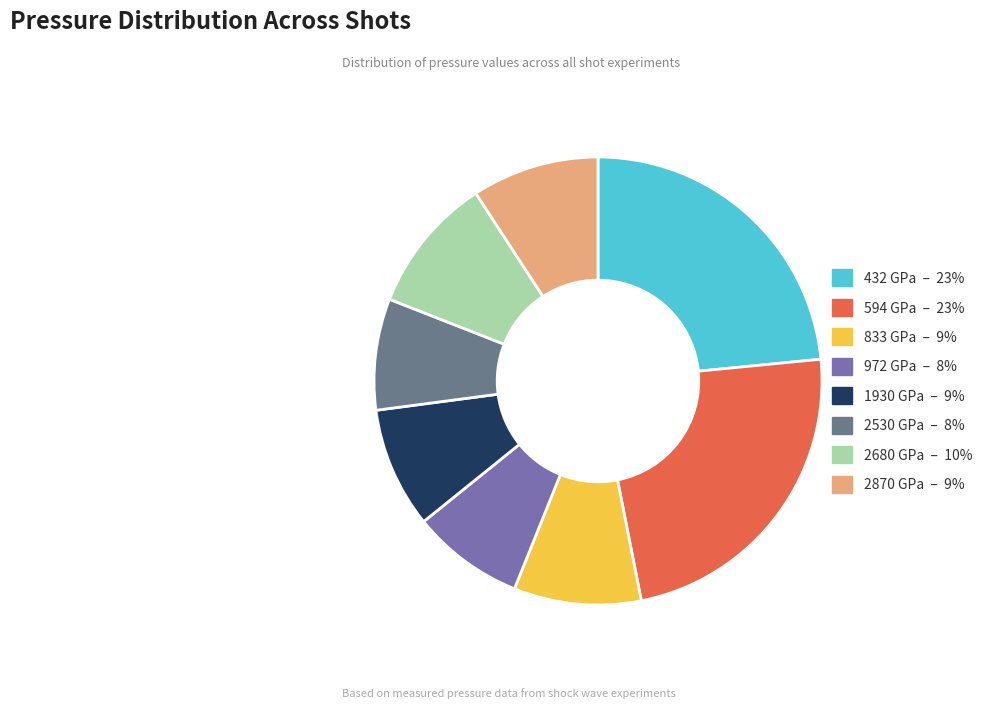

Approximately how many times larger is the value at 2530 GPa – 8% compared to 2680 GPa – 10%?

0.8